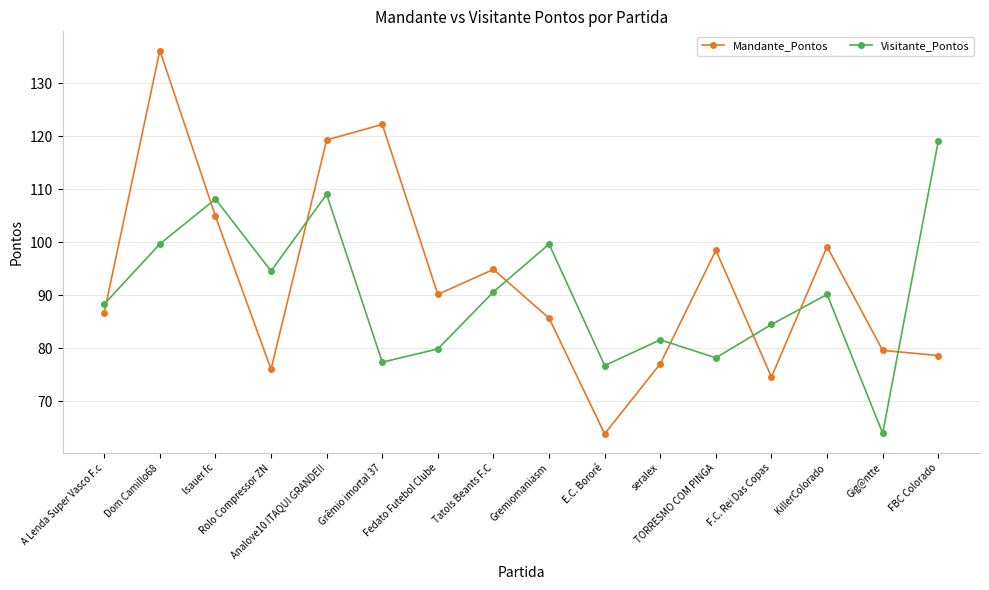

What is the label of the 13th point from the right?

Rolo Compressor ZN